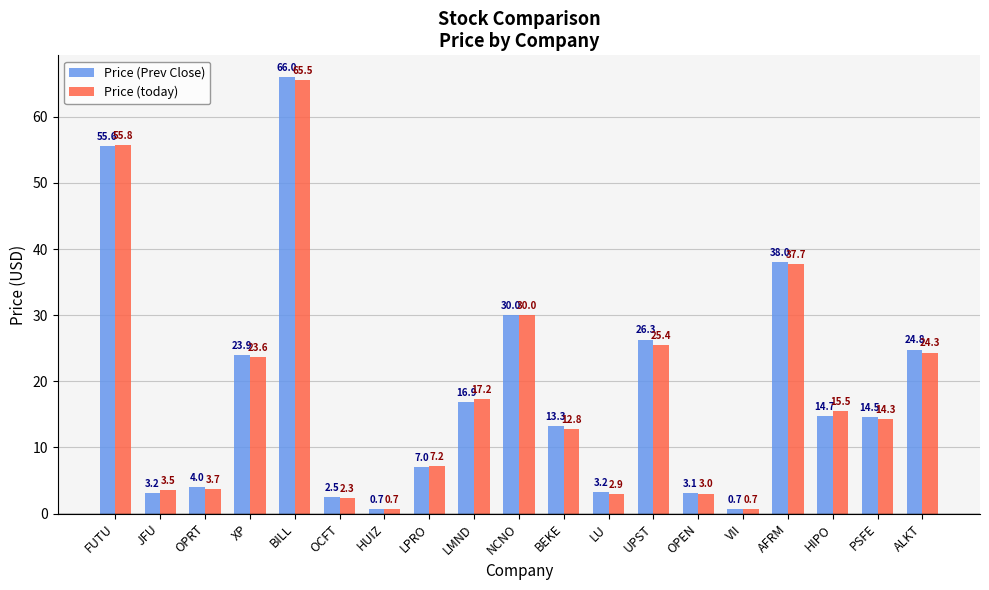

True or false: Price (today) has a value of 9.0 at AFRM.

False